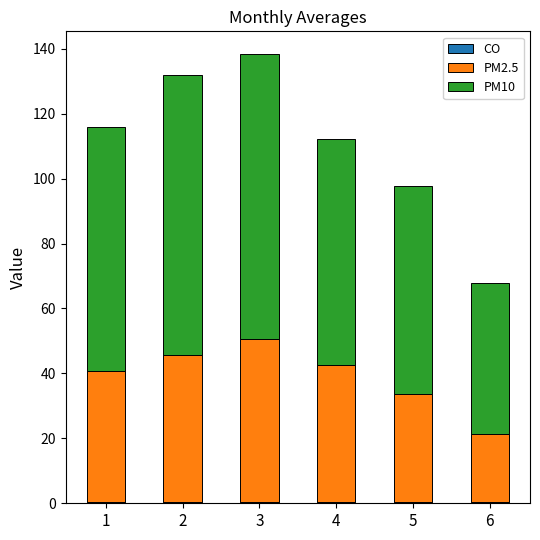

Count the number of categories in the chart.

6